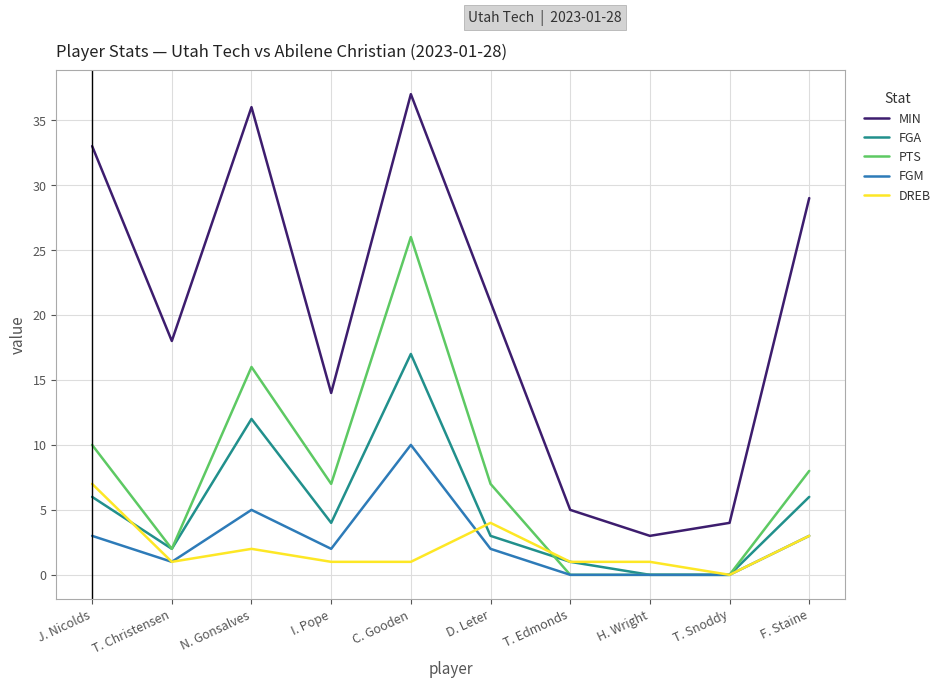

True or false: MIN and PTS intersect in this chart.

False